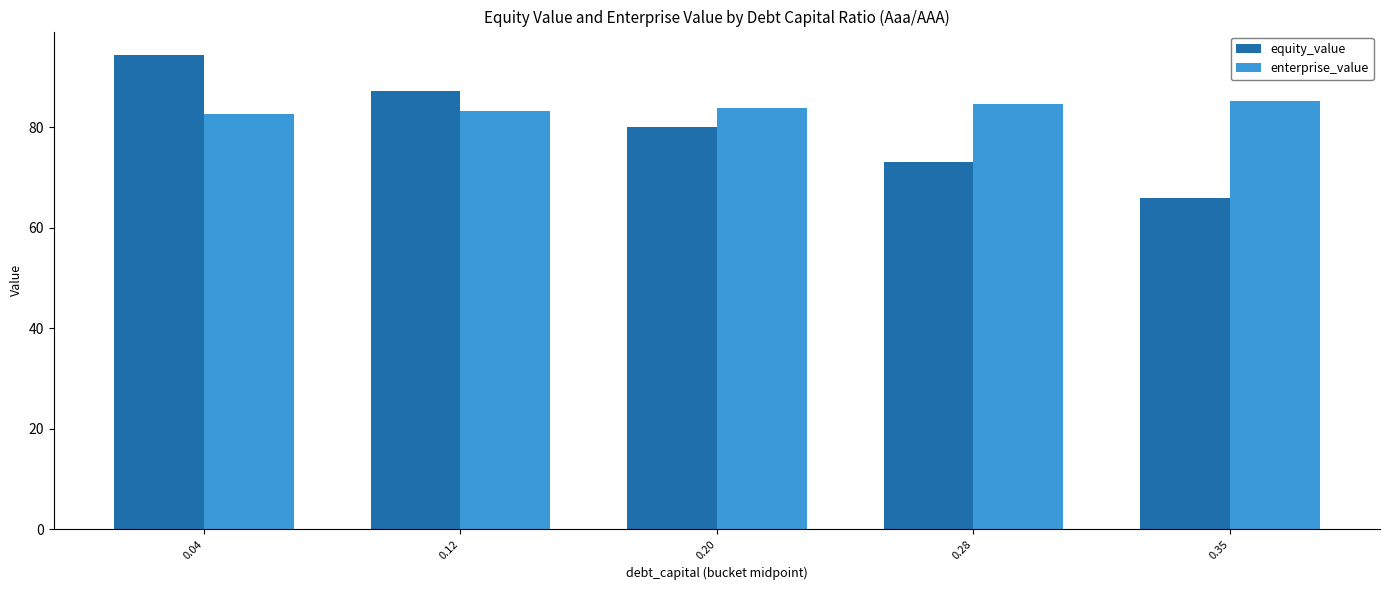

Reading right to left, list all the values displayed in this chart.

equity_value: 0.35=65.9	0.28=73.0	0.20=80.1	0.12=87.2	0.04=94.3
enterprise_value: 0.35=85.3	0.28=84.6	0.20=83.9	0.12=83.2	0.04=82.6